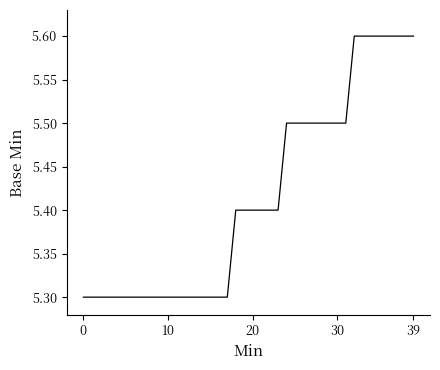

What is the minimum value shown in the chart?

5.3